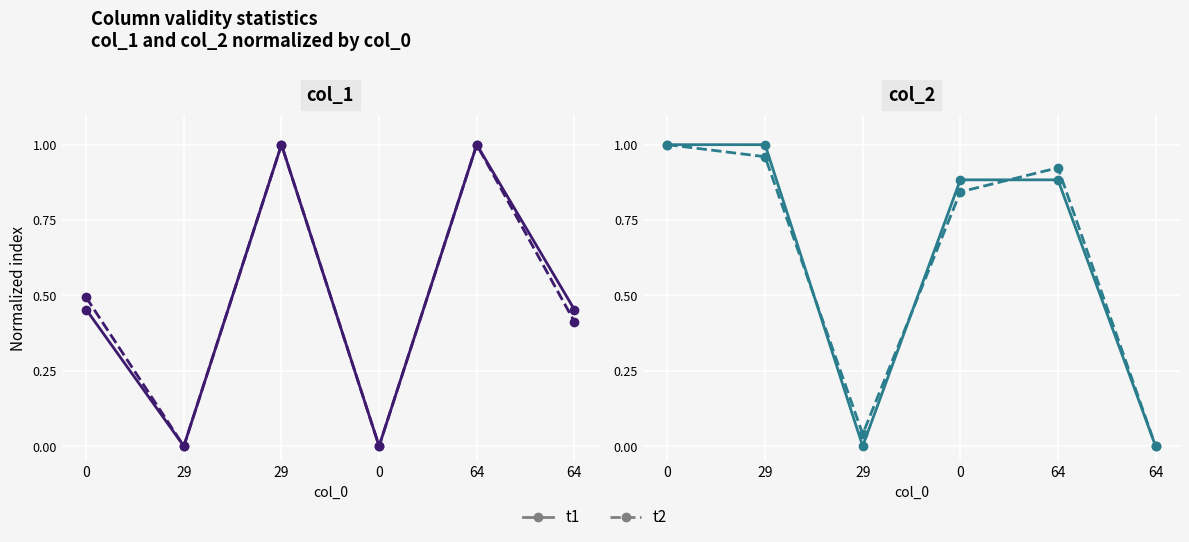

How many positive values does the col_2 (solid) series have?

4